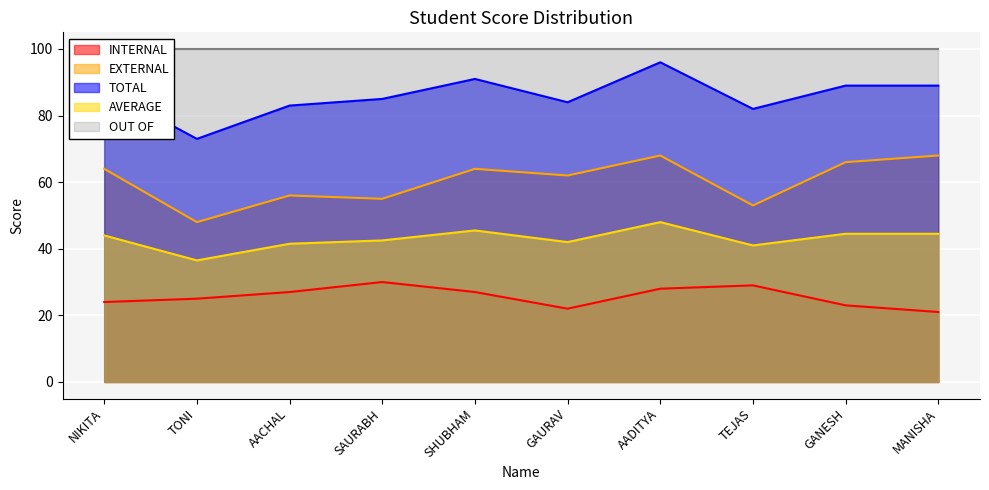

At which category does AVERAGE reach its first local peak?

SHUBHAM